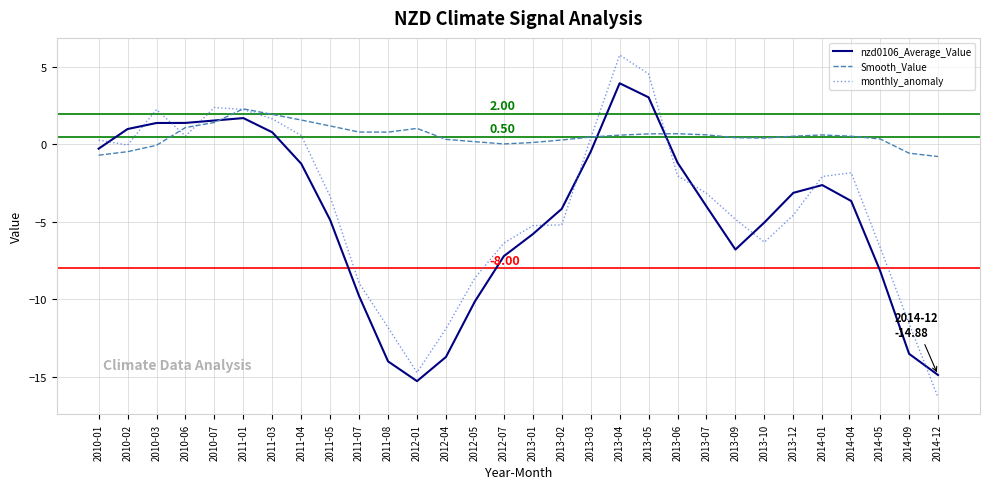

At which category is the sum across all series the highest?

2013-04